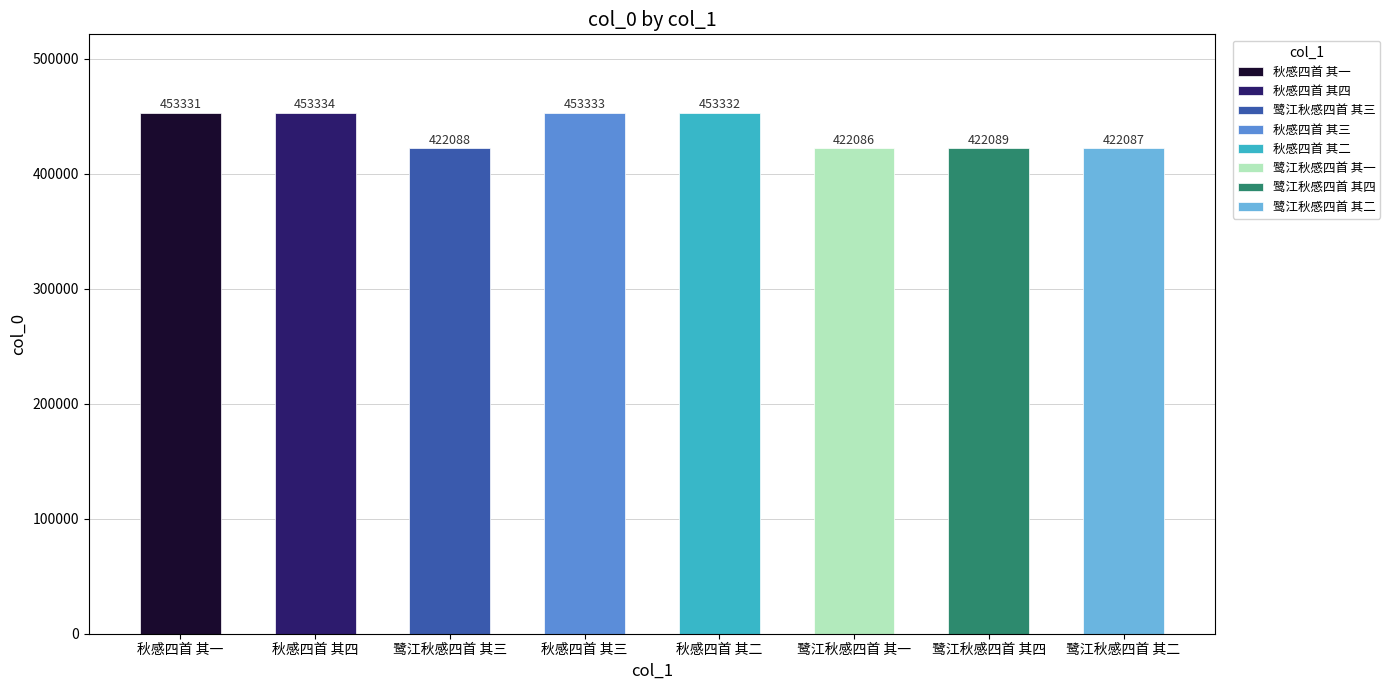

Reading left to right, transcribe all the data shown in this chart.

453331	453334	422088	453333	453332	422086	422089	422087